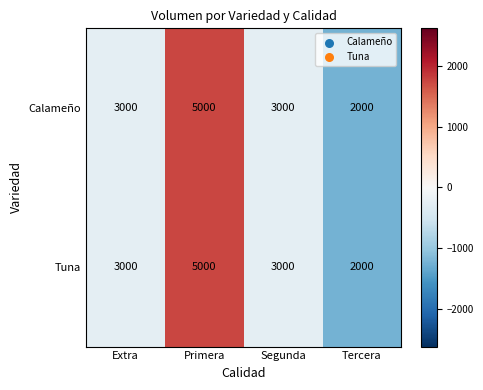

At which category is the sum across all series the highest?

Primera